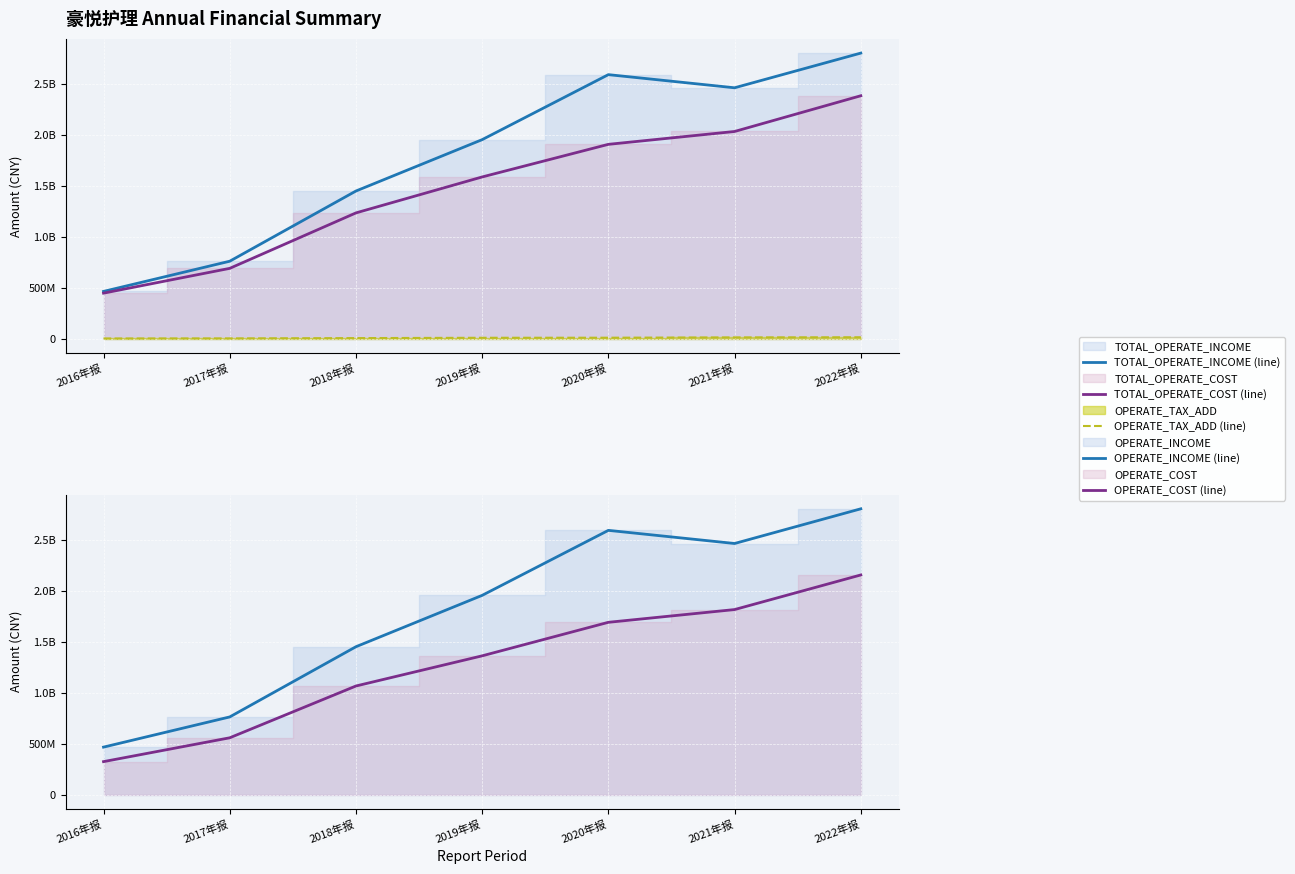

Which category has the lowest value in the OPERATE_COST (line) series?

2016年报